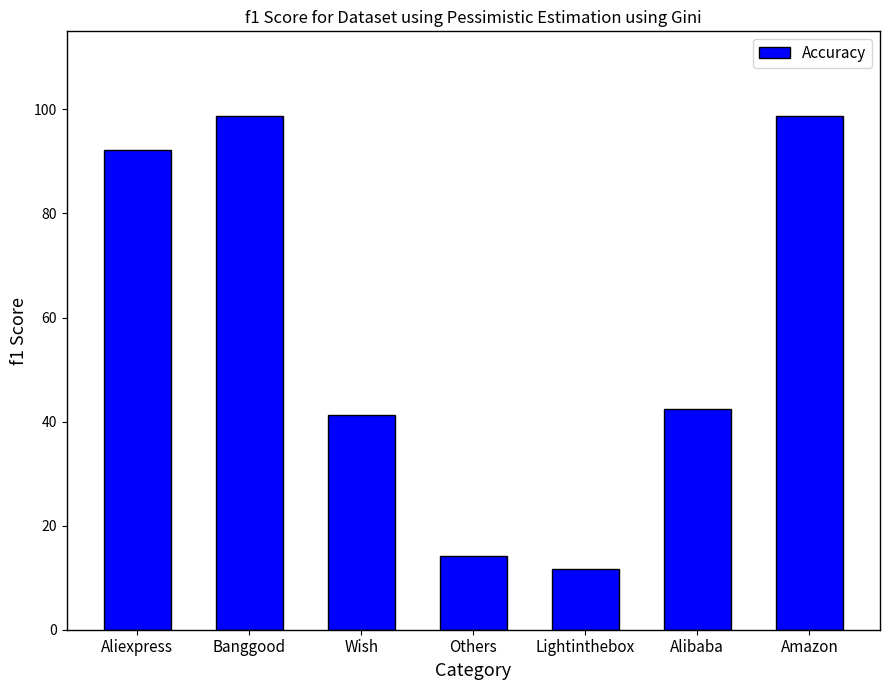

What is the maximum value shown in the chart?

98.8